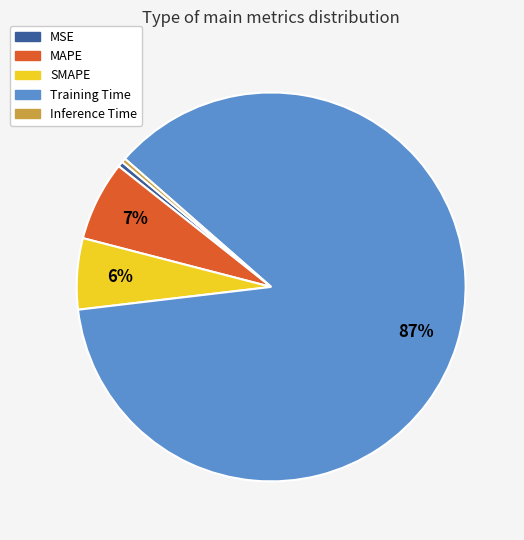

Combined, do SMAPE and MAPE account for over 50%?

No